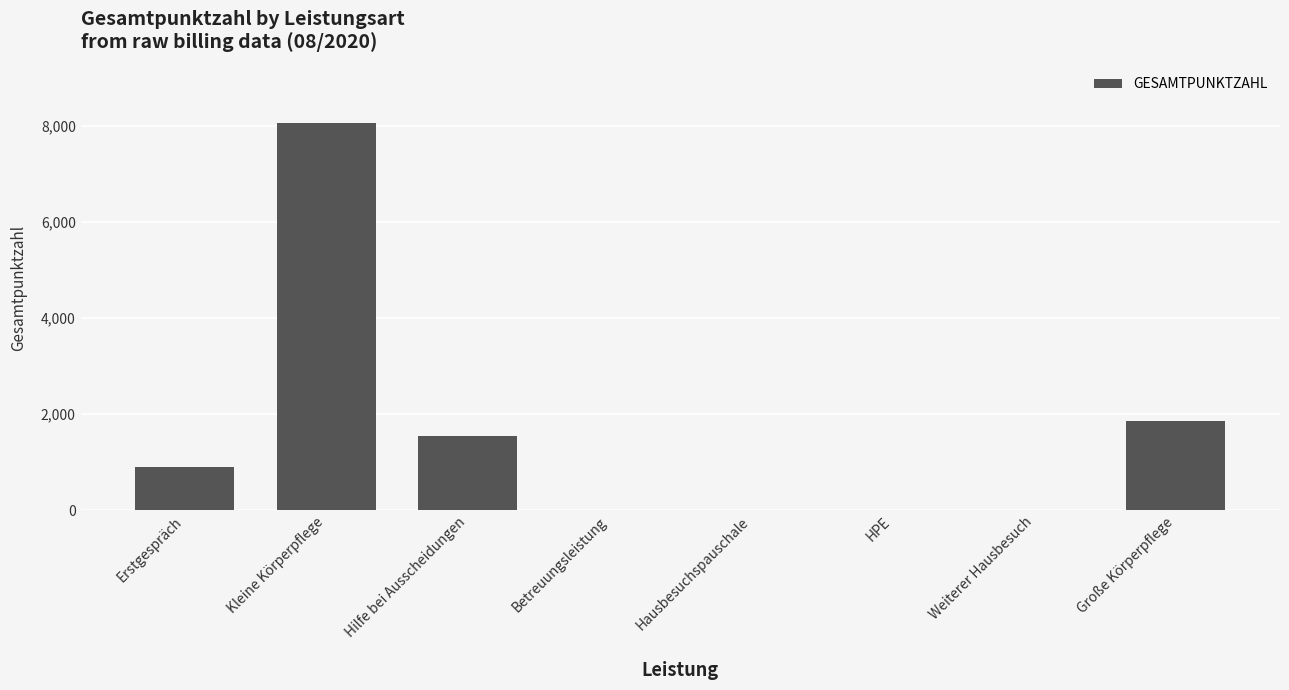

What is the maximum value shown in the chart?

8060